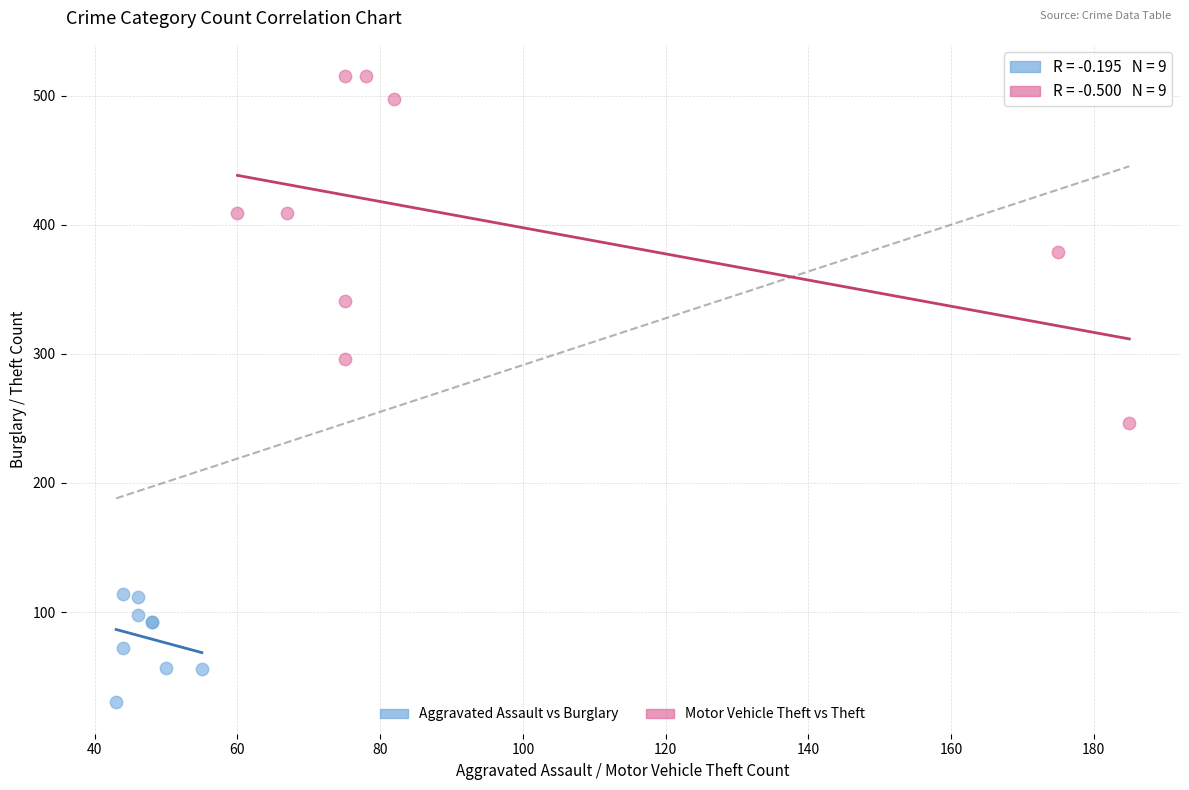

Which series contains the highest Y value?

Motor Vehicle Theft vs Theft